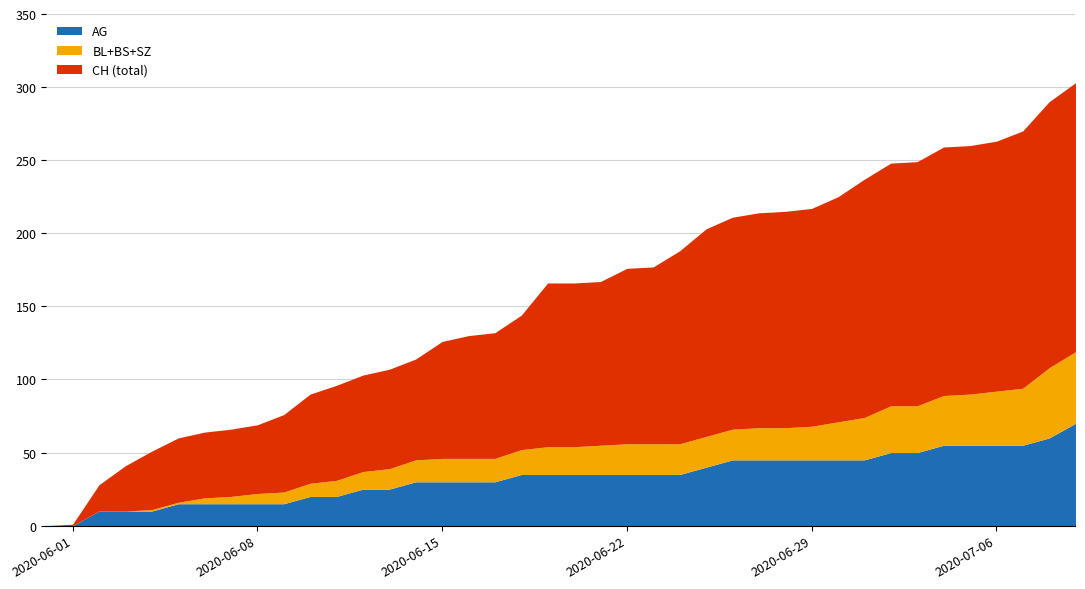

How many distinct data groups are displayed?

6